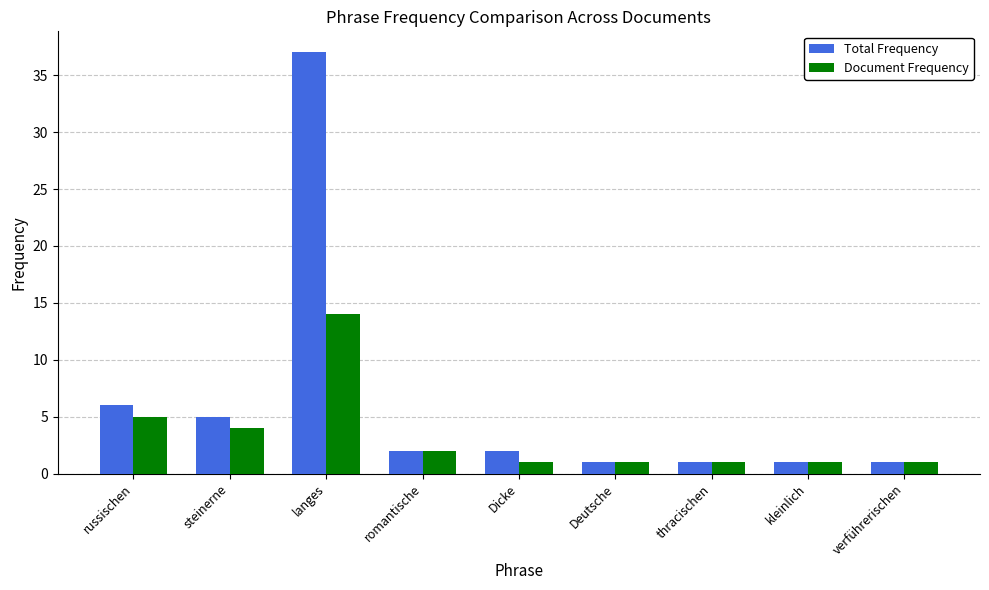

Count the number of data series in this chart.

2